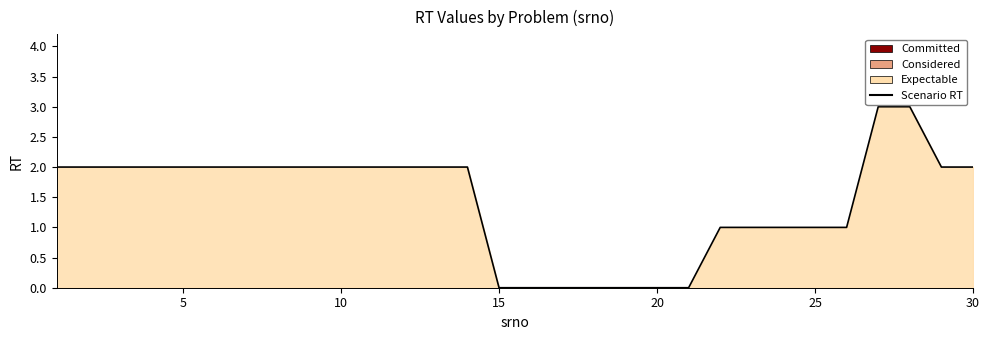

The value at 5 is 1. True or false?

False